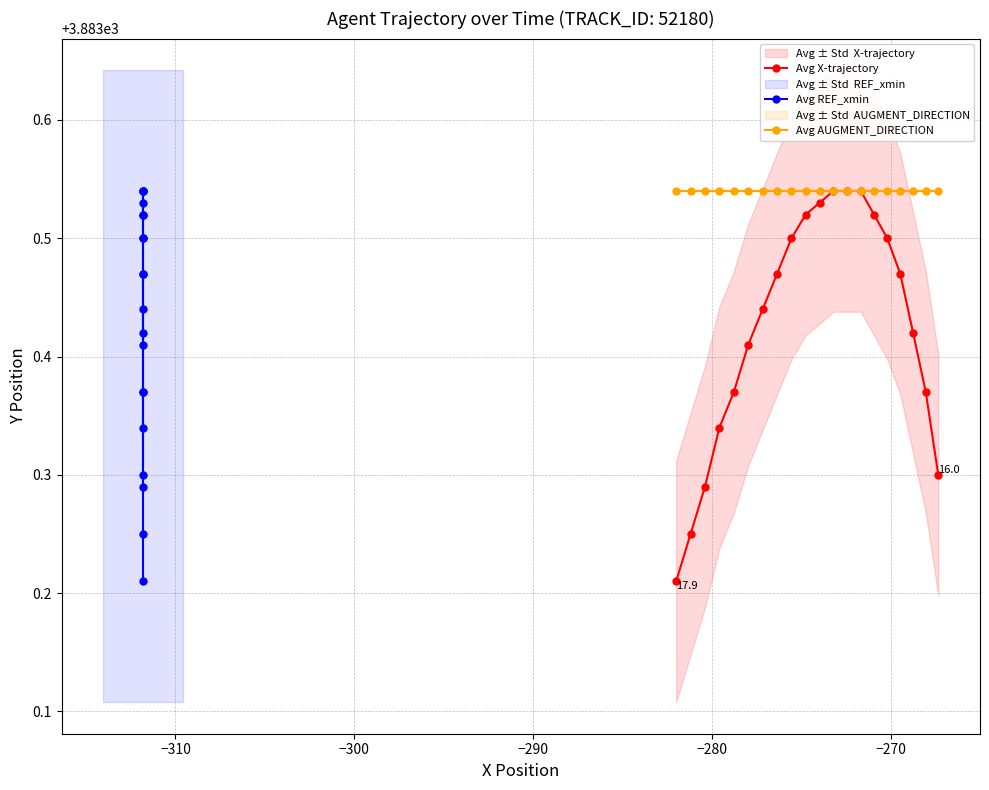

What are all the series names shown in the legend?

Avg X-trajectory, Avg REF_xmin, Avg AUGMENT_DIRECTION